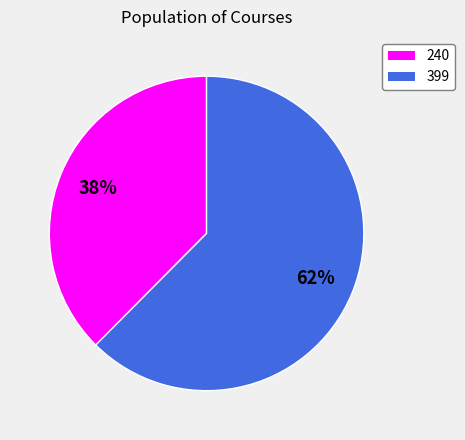

To the nearest percent, what percentage of the pie is 399?

62%